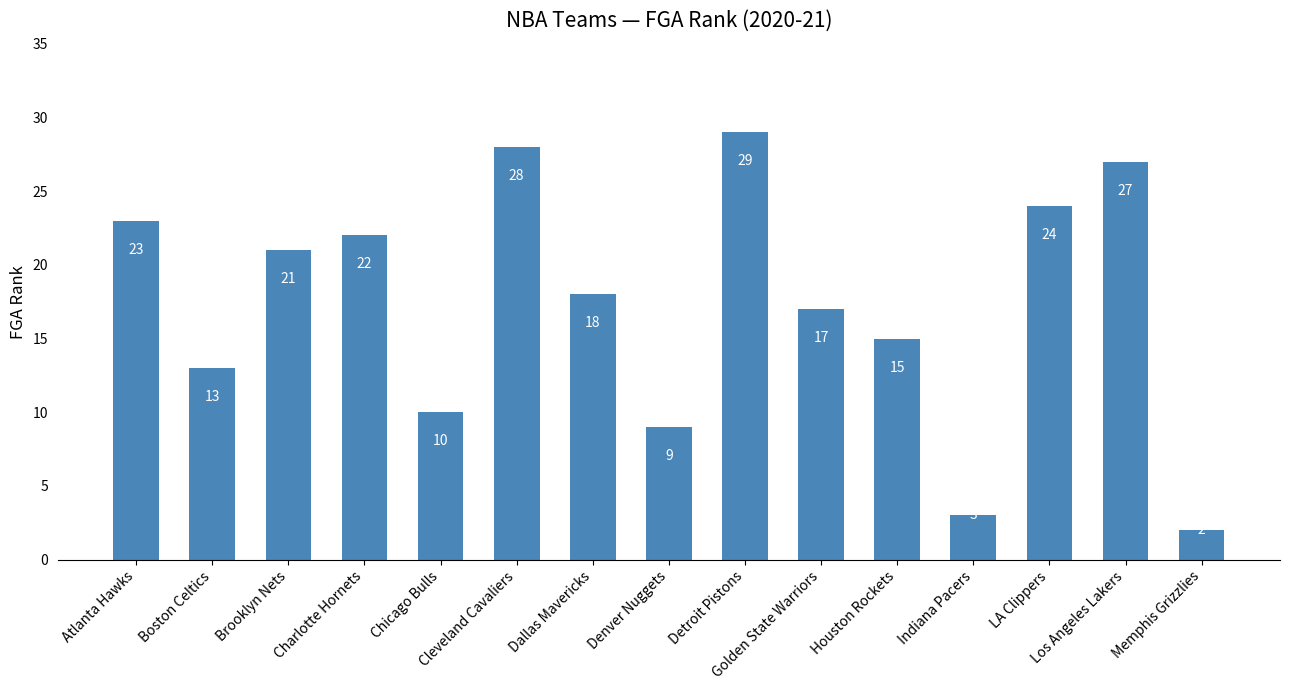

List the labels in order of value, smallest first.

Memphis Grizzlies, Indiana Pacers, Denver Nuggets, Chicago Bulls, Boston Celtics, Houston Rockets, Golden State Warriors, Dallas Mavericks, Brooklyn Nets, Charlotte Hornets, Atlanta Hawks, LA Clippers, Los Angeles Lakers, Cleveland Cavaliers, Detroit Pistons